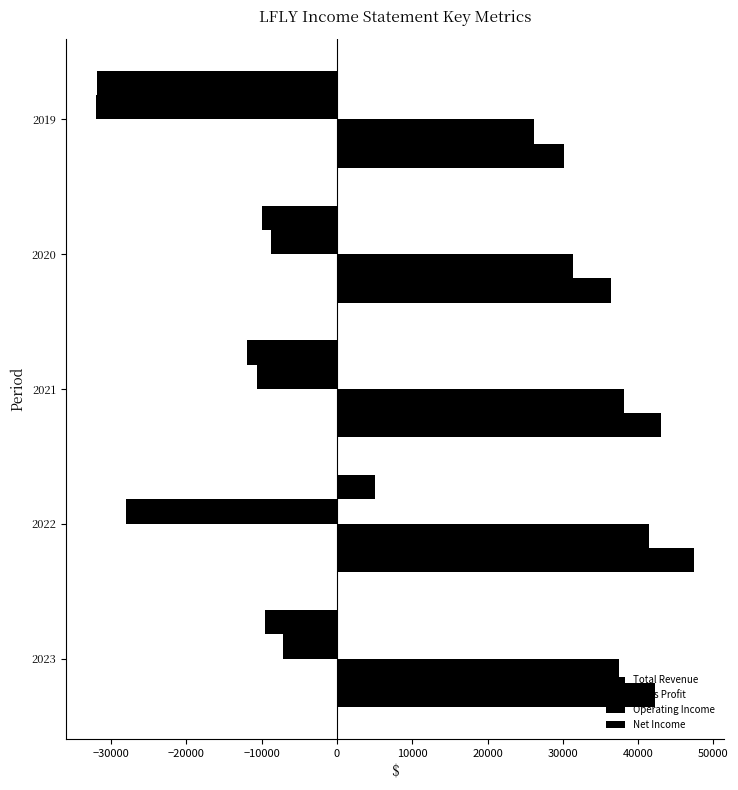

What is the value of the Total Revenue bar at the 3rd from the left?

43000